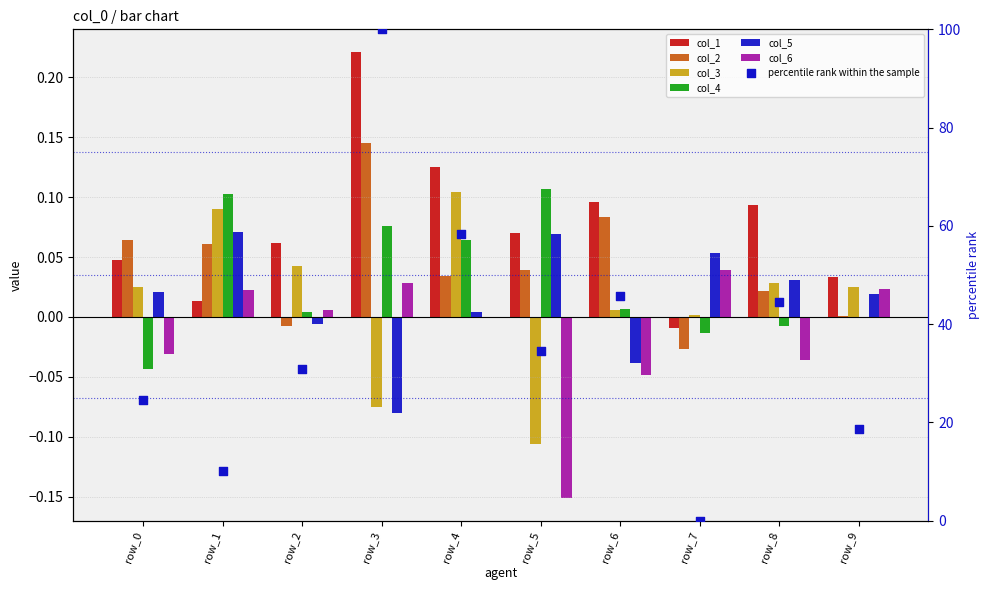

At which category is the sum across all series the highest?

1